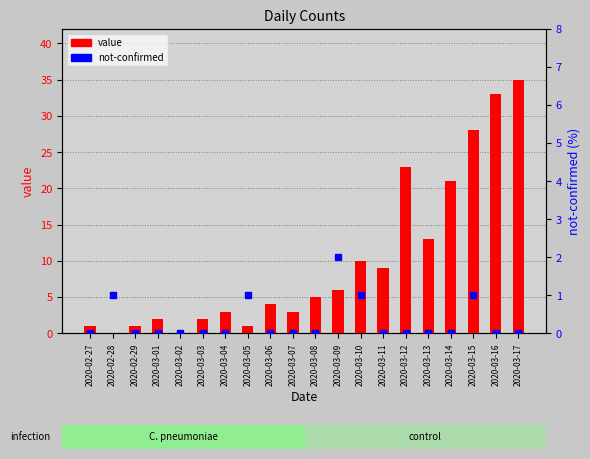

What is the total value across all series at 2020-03-12?

23